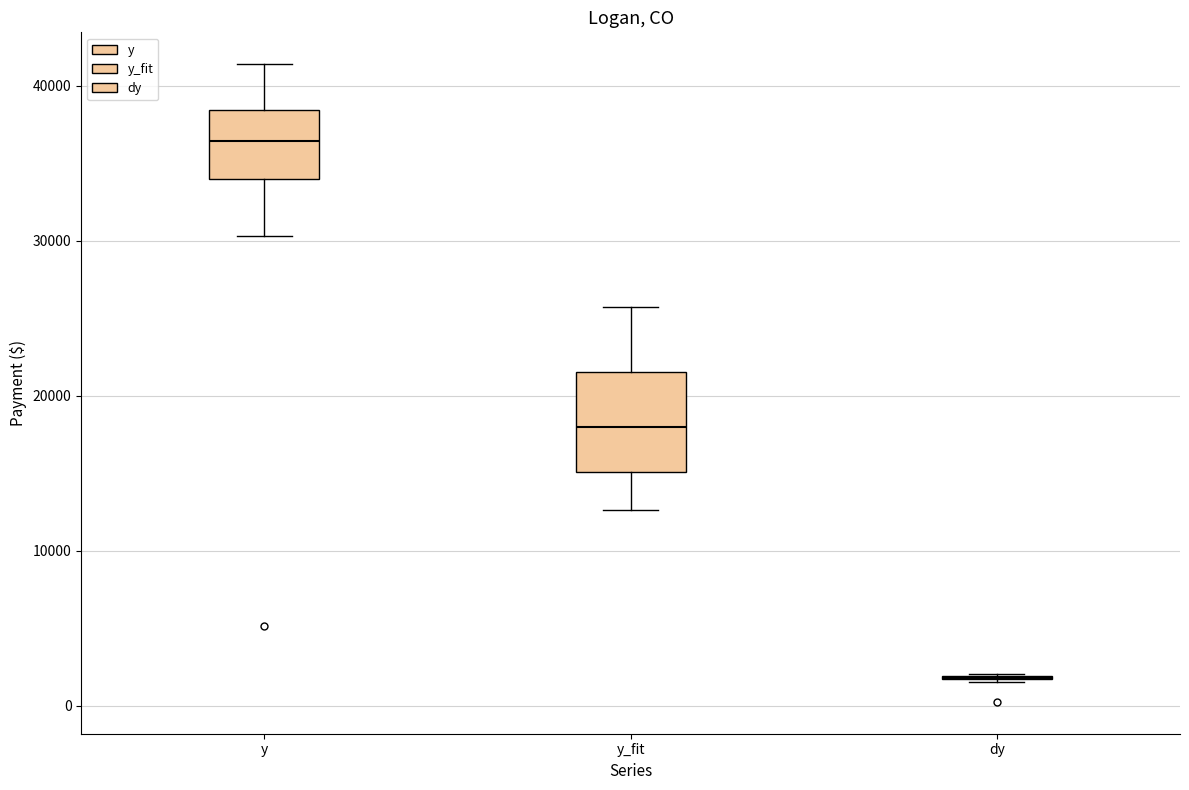

Which box is the tallest, from its lower edge to its upper edge?

y_fit